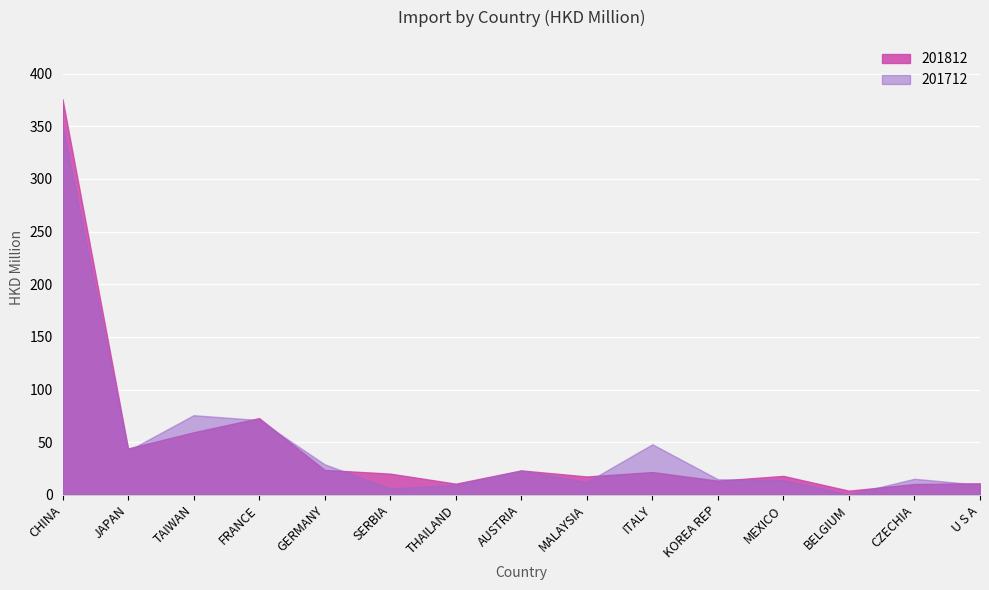

Is it true that 201812 equals 8.9 at KOREA REP?

False